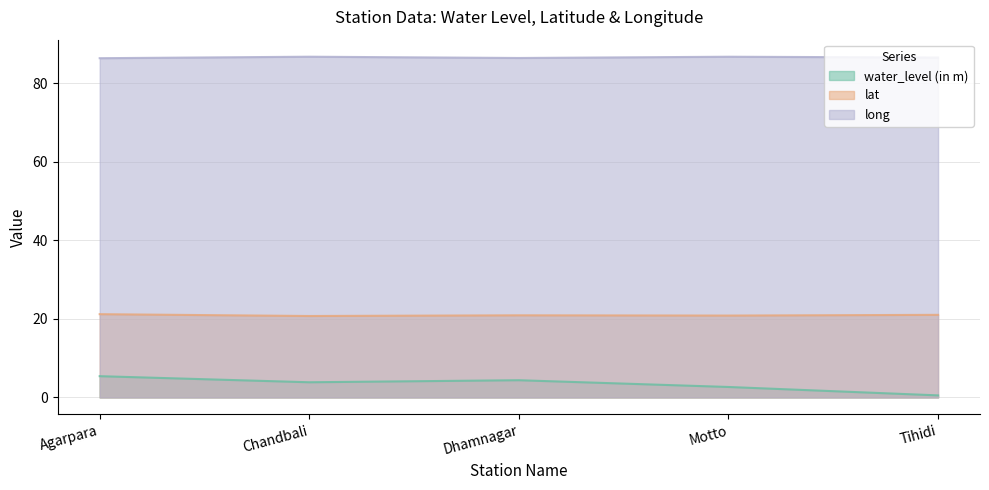

In water_level (in m), how many points are higher than both neighbors (excluding endpoints)?

1